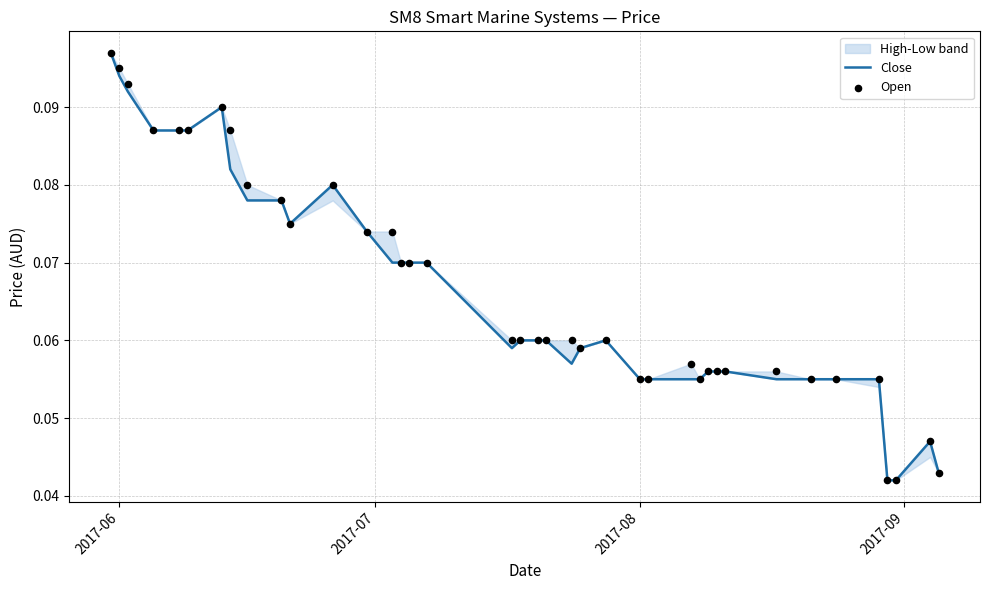

Which series has the largest total across all categories?

Open